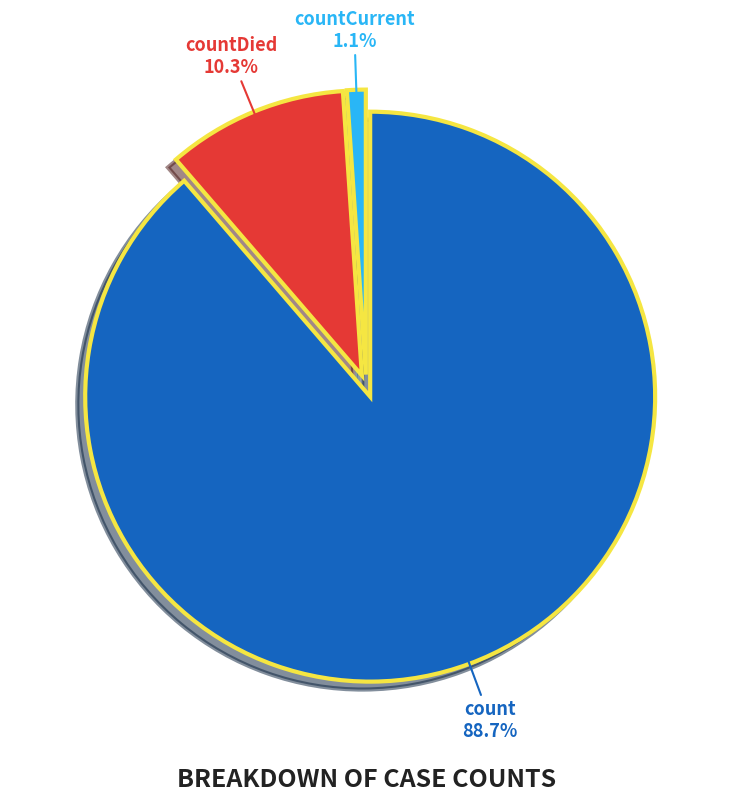

To the nearest percent, what is the difference between the largest and smallest slice percentages?

88%